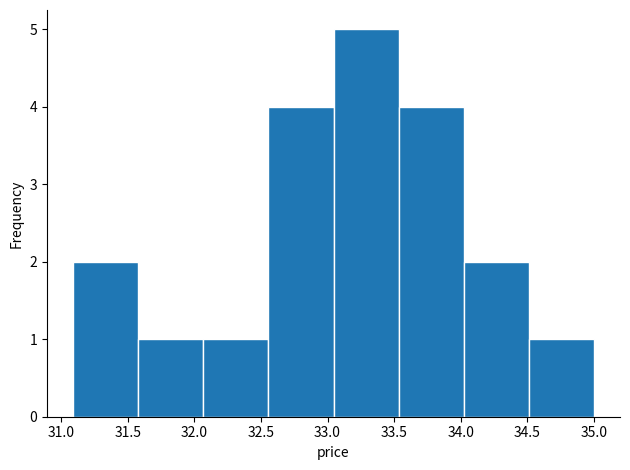

How tall is the bar that spans 34.00 to 34.50 on the x-axis? Neither the bar edges nor the heights are printed on the chart, so give them approximately, as read against the axes.

2